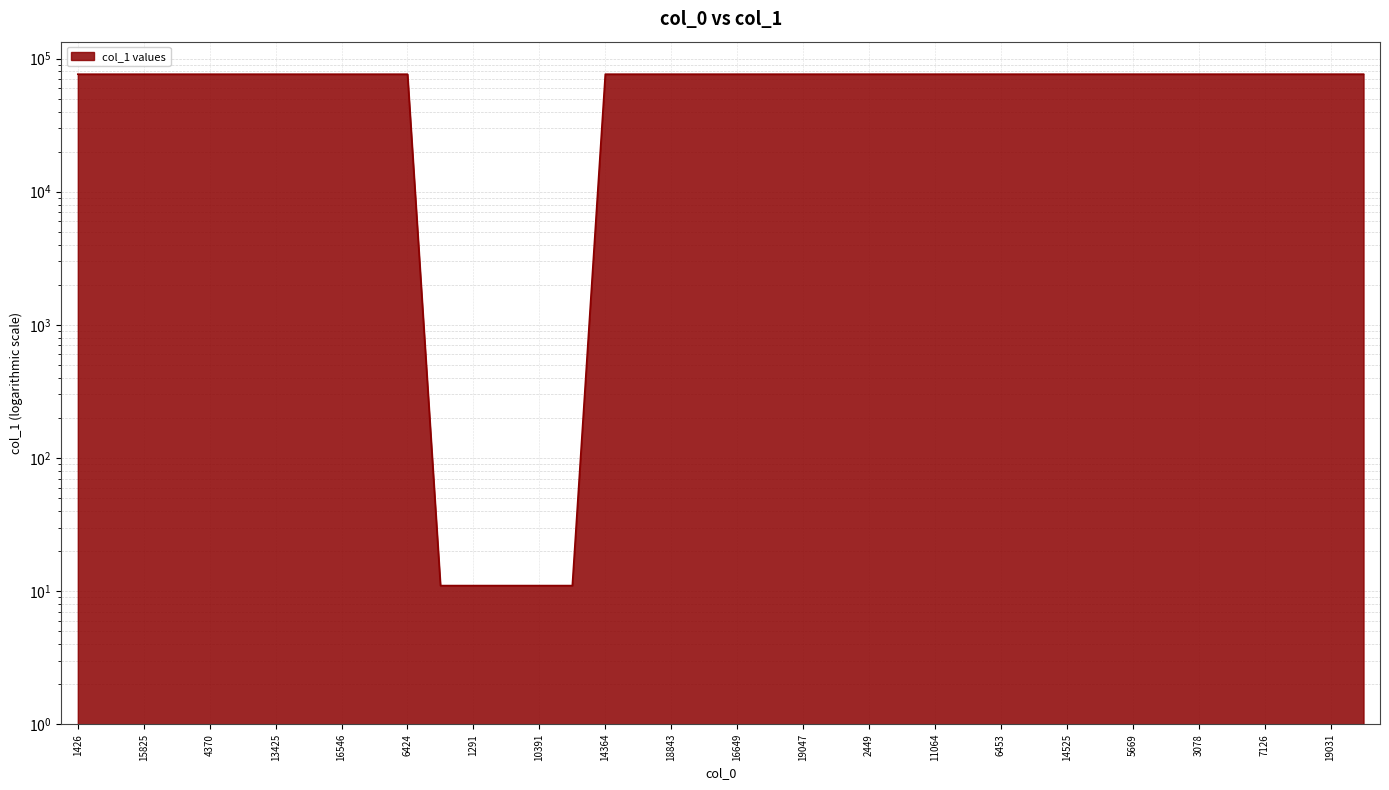

True or false: the data shows 49850 at 13195.

False